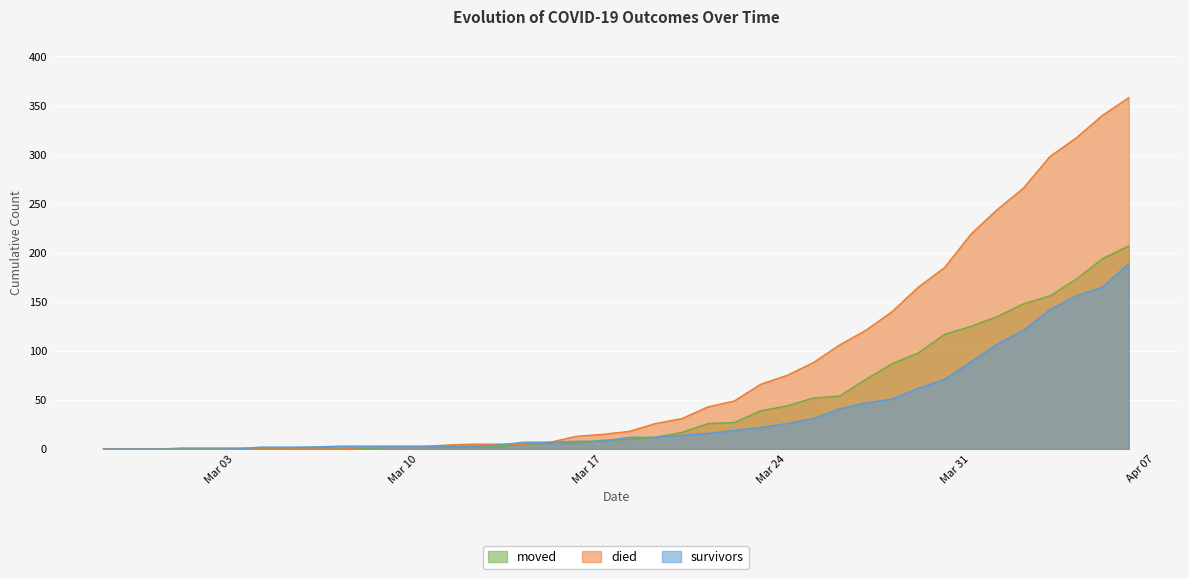

What is the label of the 35th point from the left?

2020-04-01